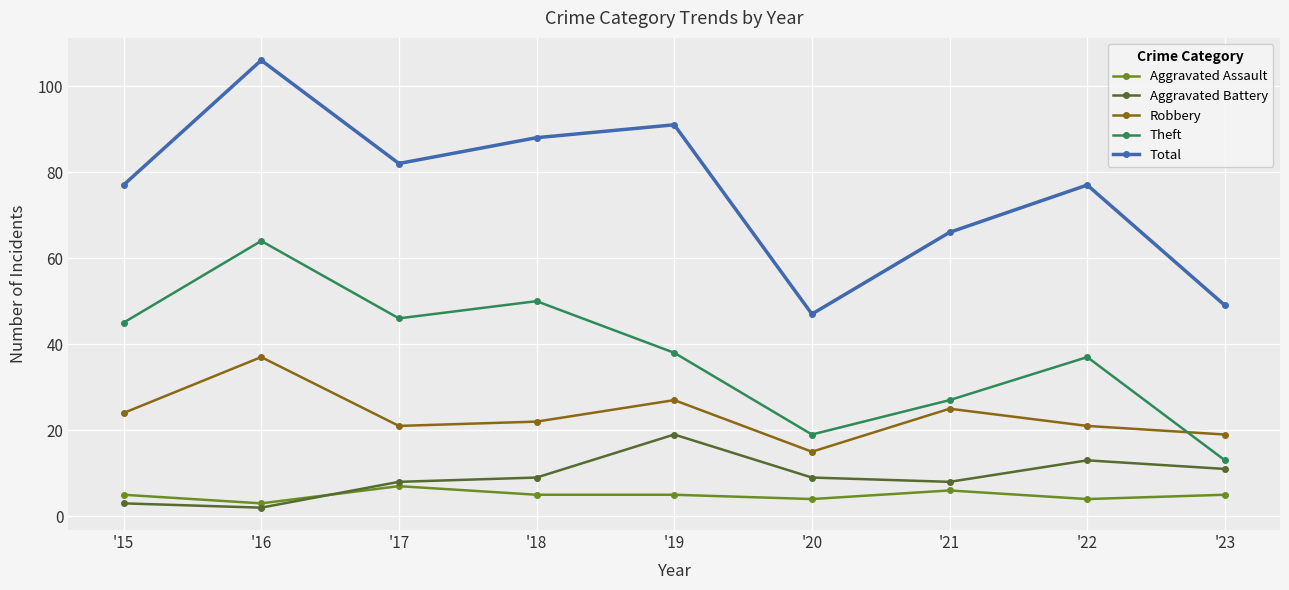

Which series has the widest spread of values?

Total